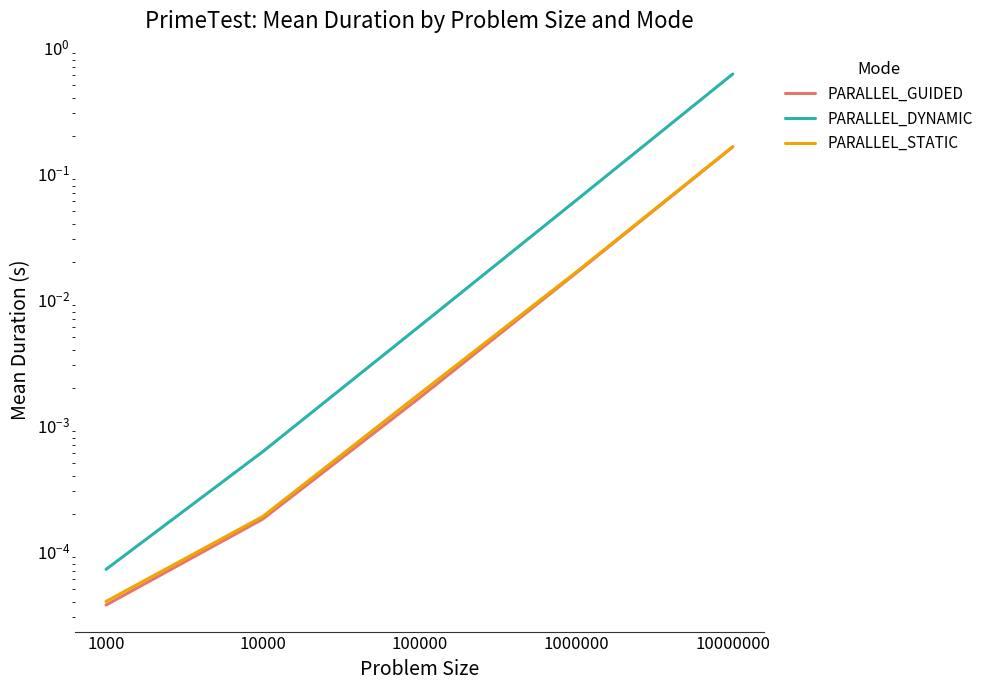

True or false: PARALLEL_DYNAMIC has a value of 0.0 at 1000.

True